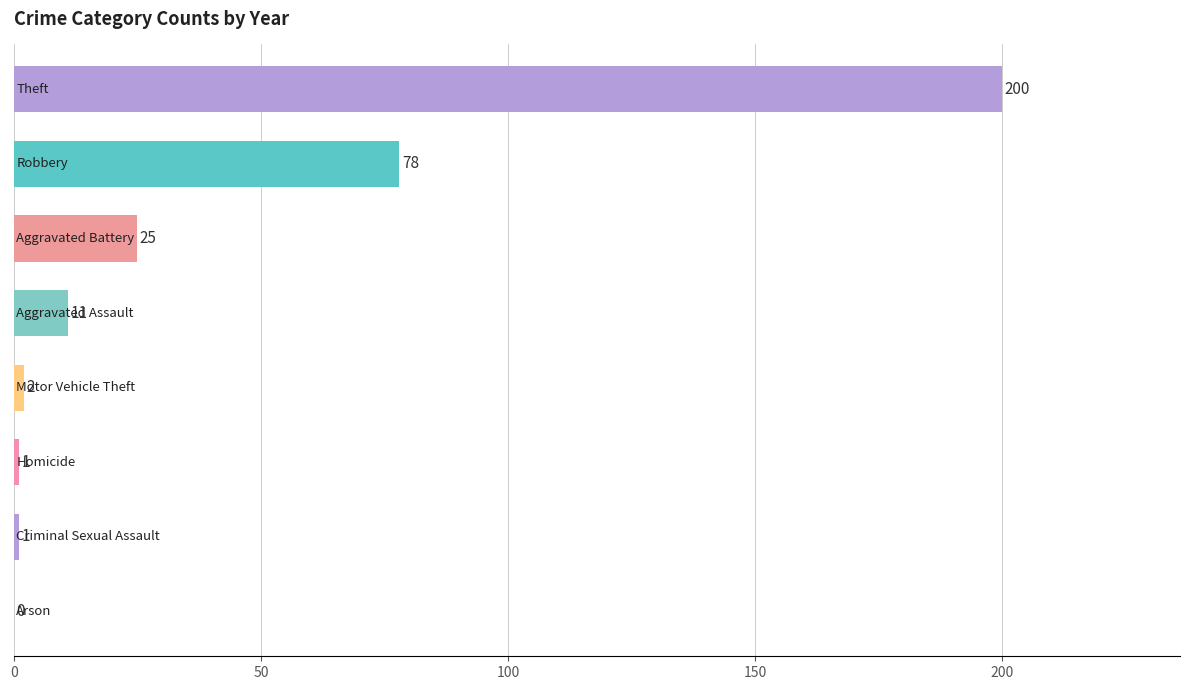

What is the sum of all values?

318